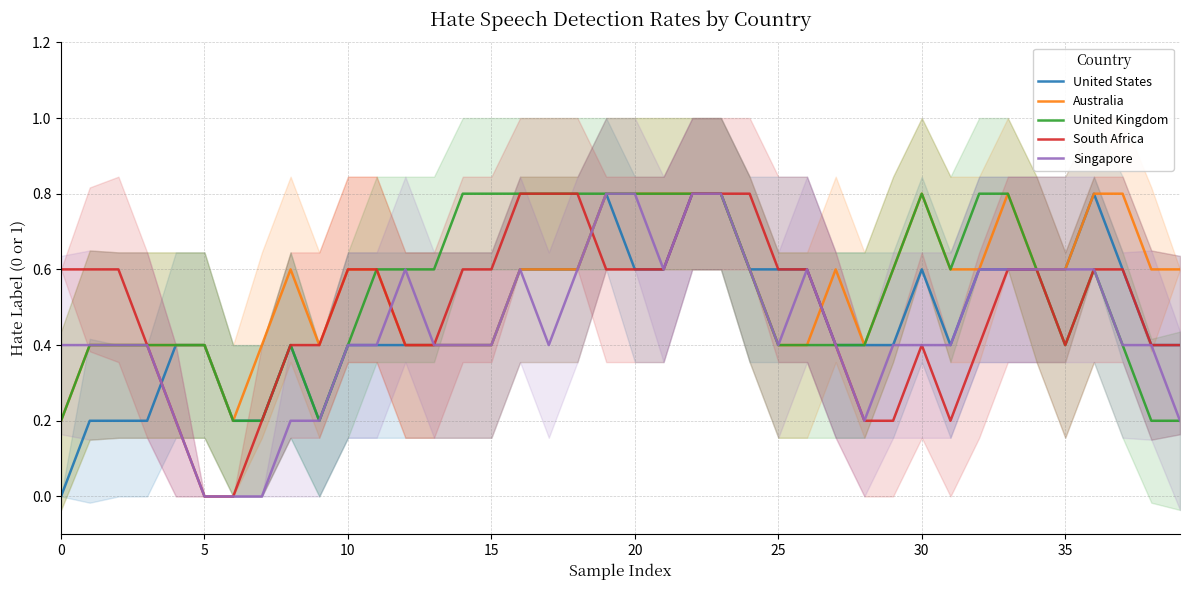

How many values in the Singapore series exceed 0?

37